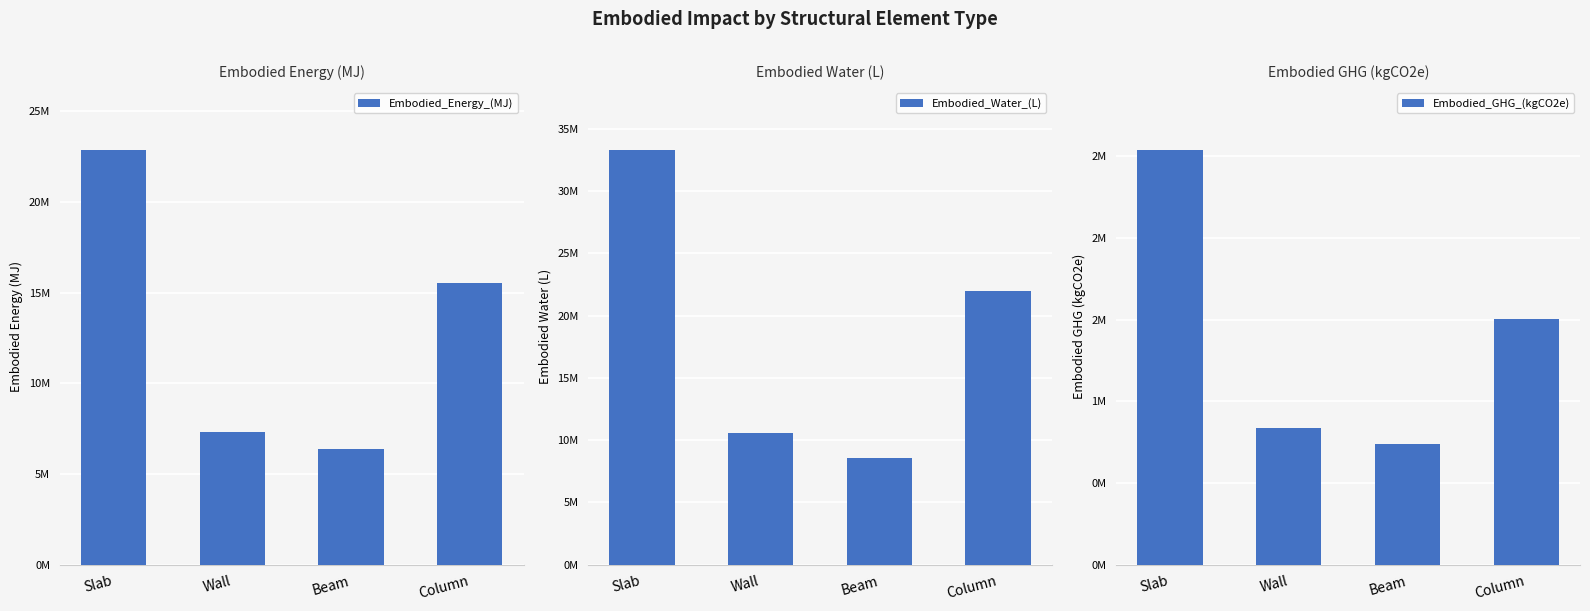

Rank the series by their maximum value, from lowest to highest.

Embodied_GHG_(kgCO2e), Embodied_Energy_(MJ), Embodied_Water_(L)